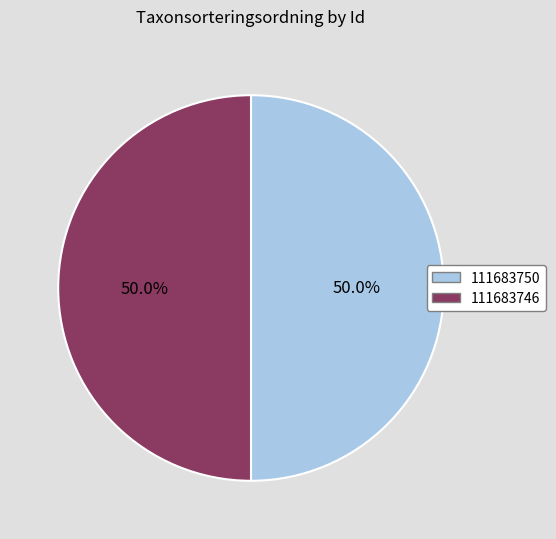

What percentage is the 111683746 slice, to the nearest percent?

50%